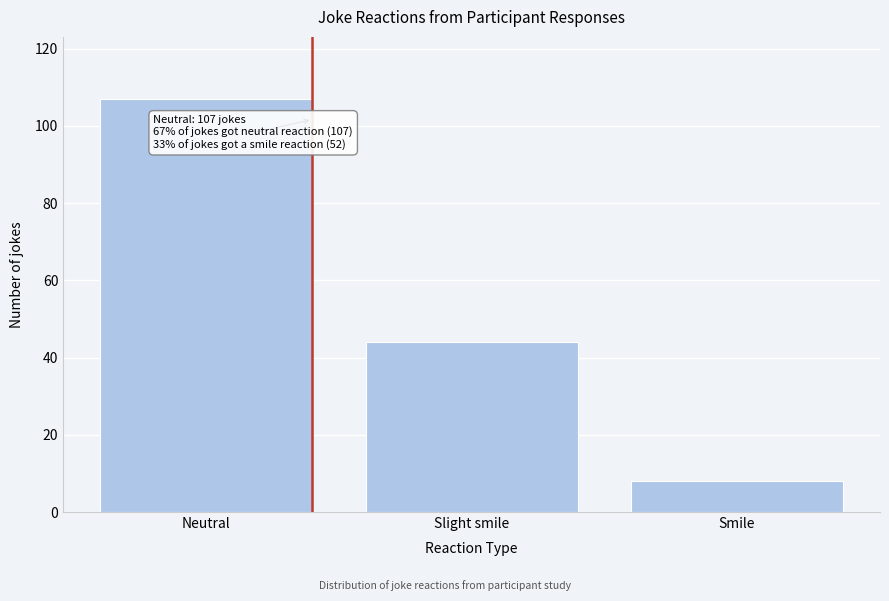

Reading left to right, list all the values displayed in this chart.

107	44	8